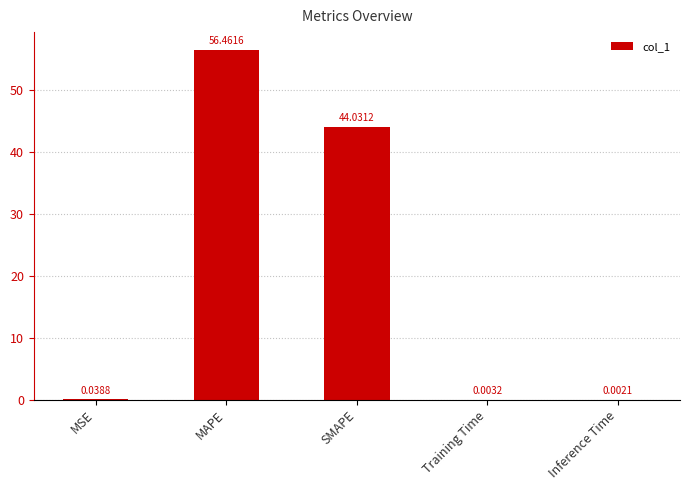

Are the bars grouped side by side (vs. stacked)?

No